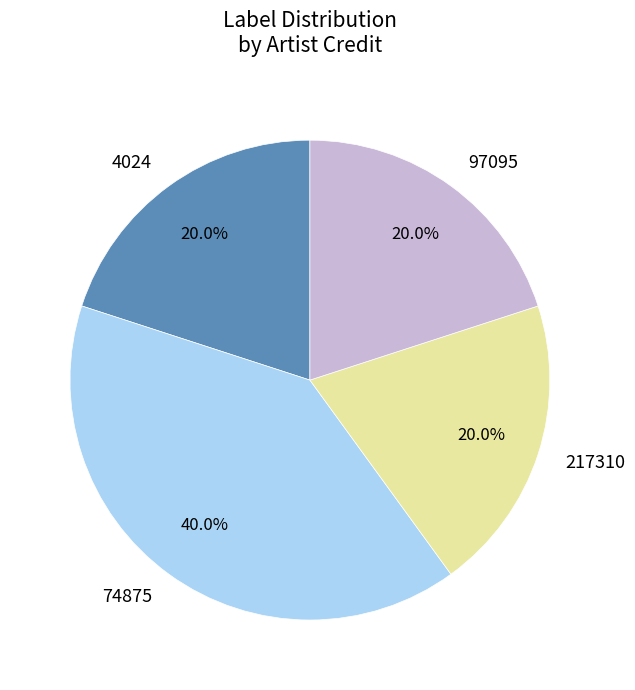

Is there any slice that represents more than half of the pie?

No